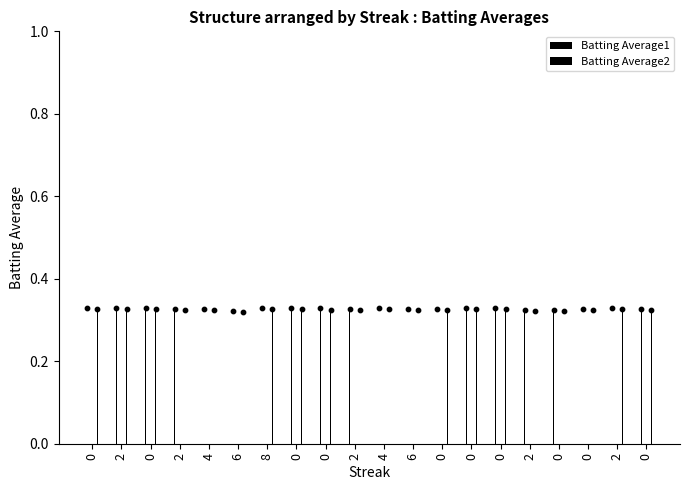

Which series reaches the minimum Y coordinate?

Batting Average2